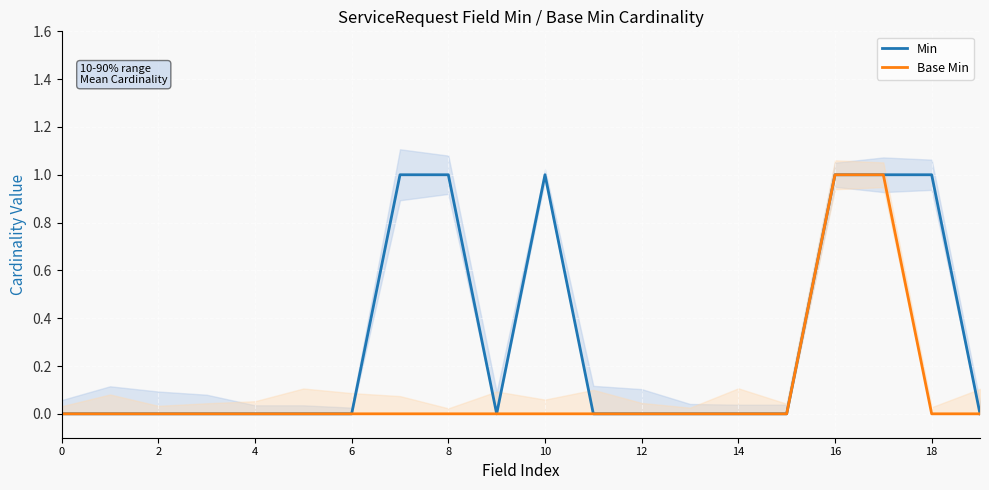

Which series has the largest total across all categories?

Min